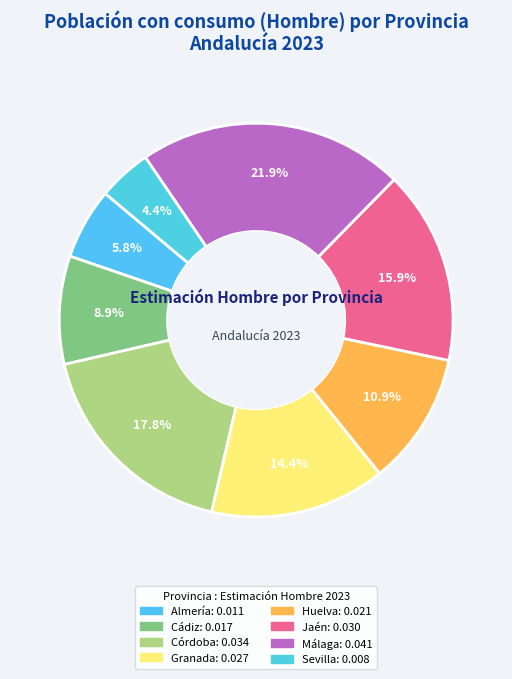

Does any single category account for the majority?

No